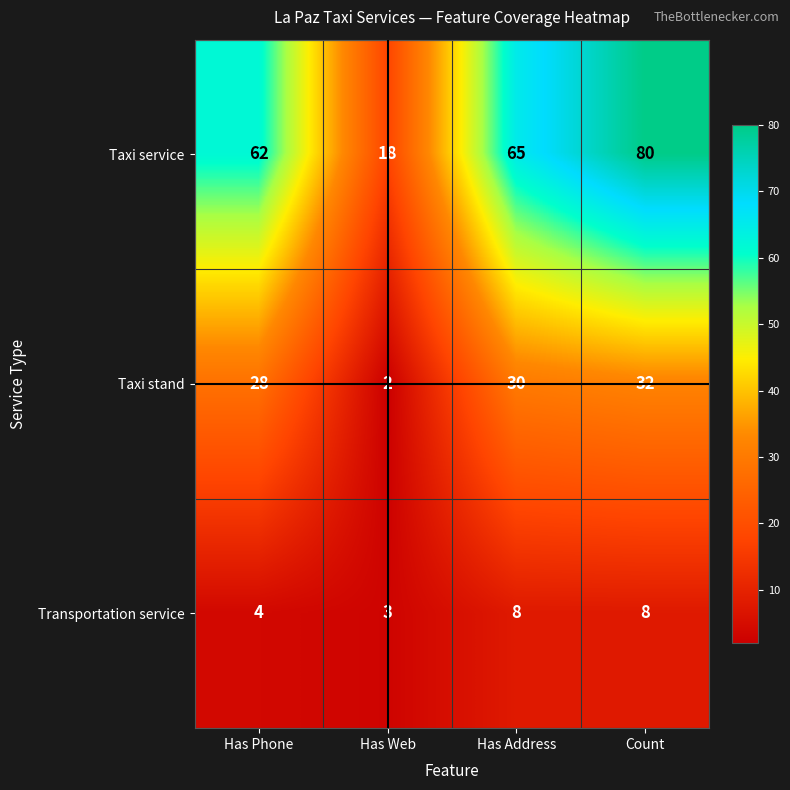

What value does the Taxi stand series have at Has Address, to the nearest 5?

30